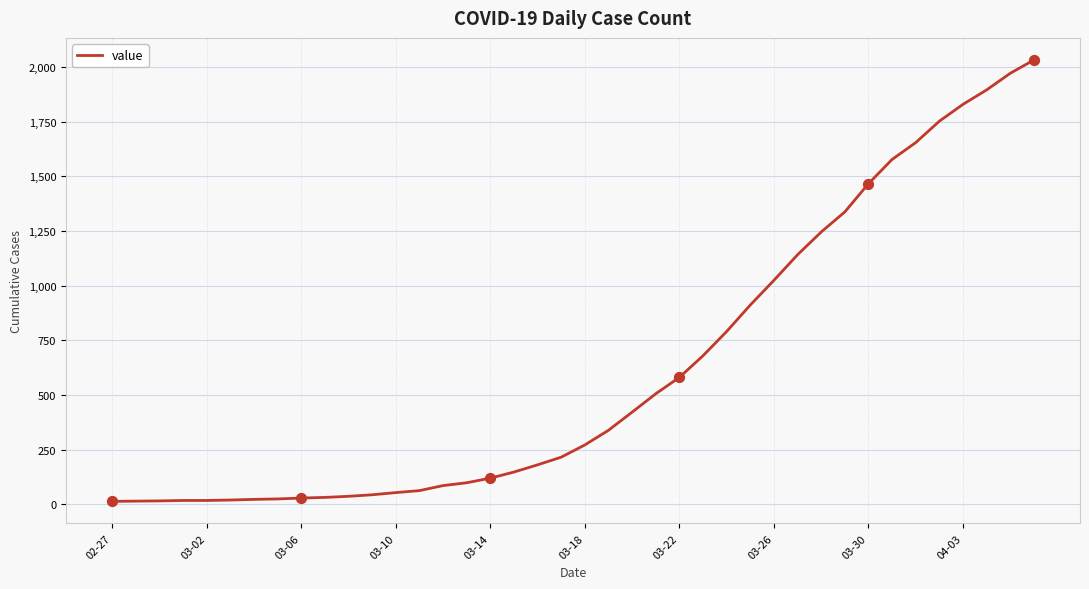

What is the maximum value shown in the chart?

2032